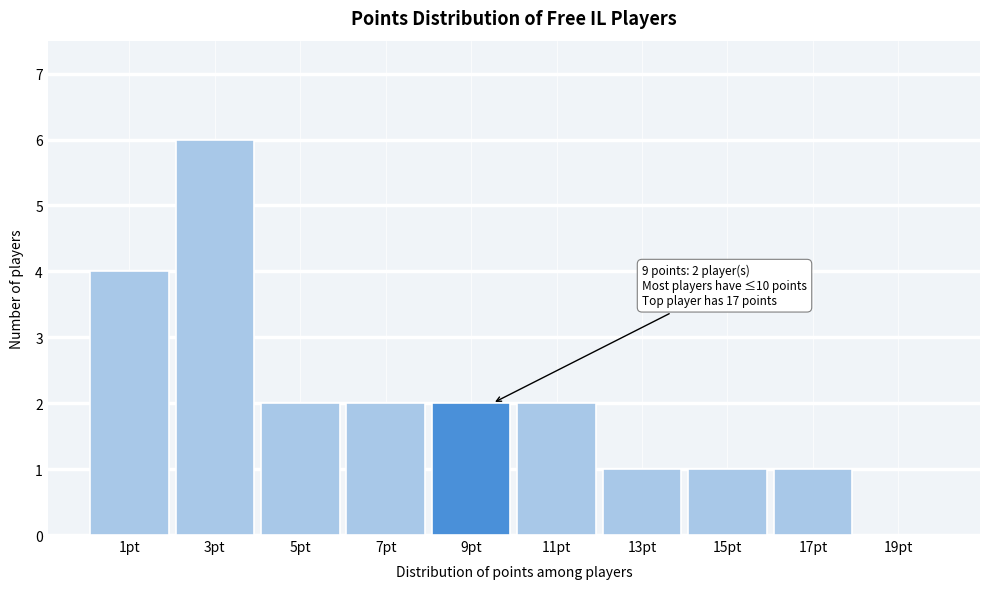

Which range on the x-axis has the tallest bar?

2 to 4